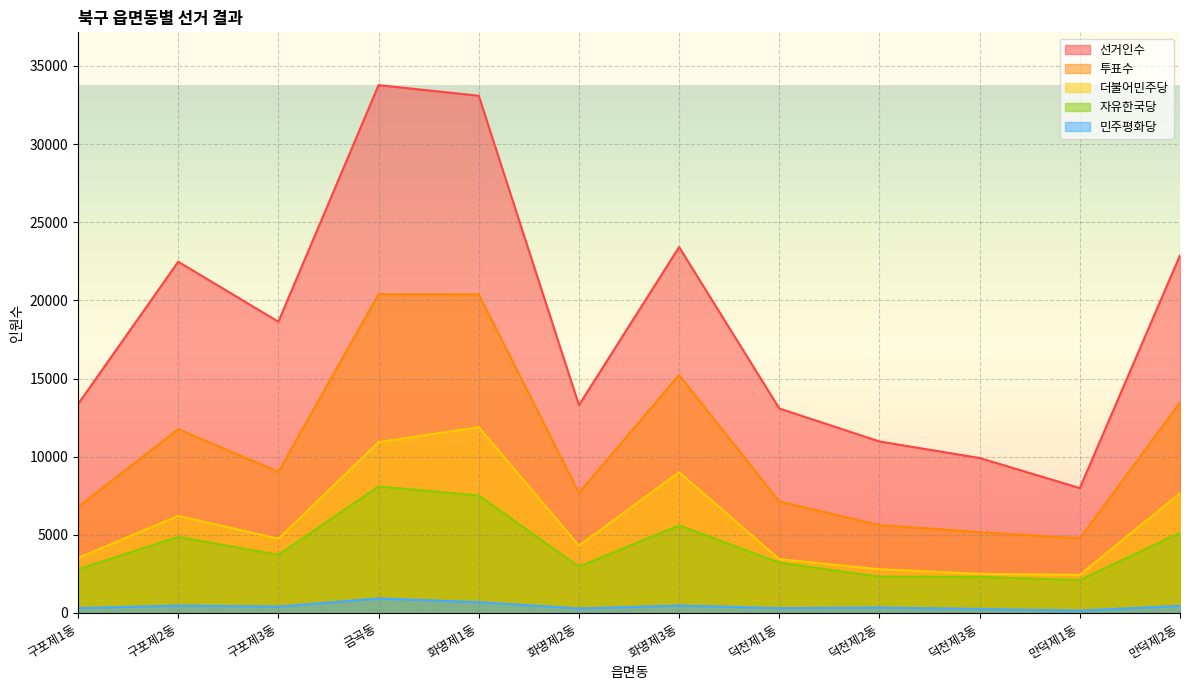

True or false: 선거인수 has a value of 21695 at 구포제1동.

False